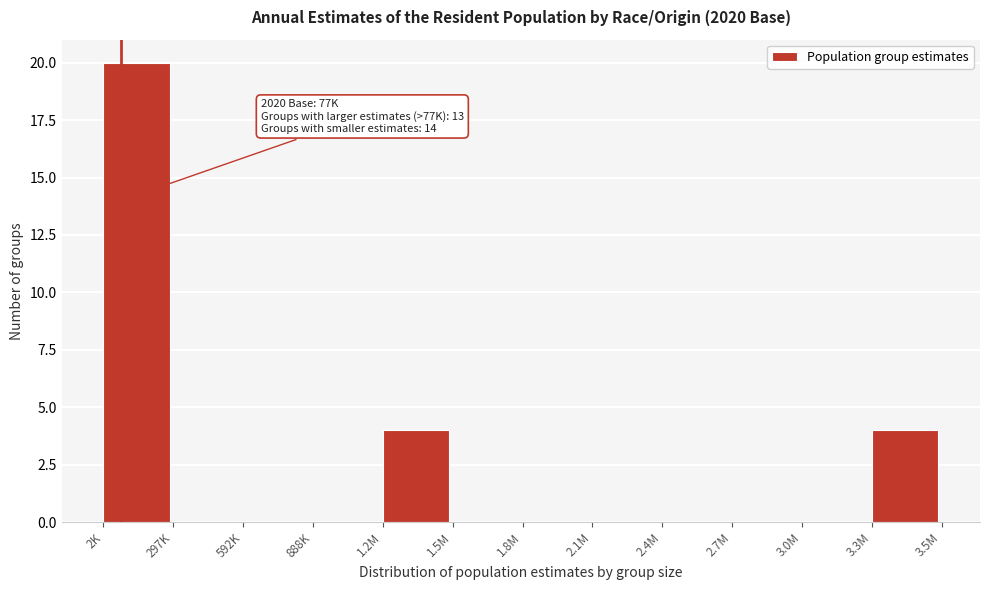

Reading left to right, what are all the values shown in this chart?

2K=20	297K=0	592K=0	888K=0	1.2M=4	1.5M=0	1.8M=0	2.1M=0	2.4M=0	2.7M=0	3.0M=0	3.3M=4